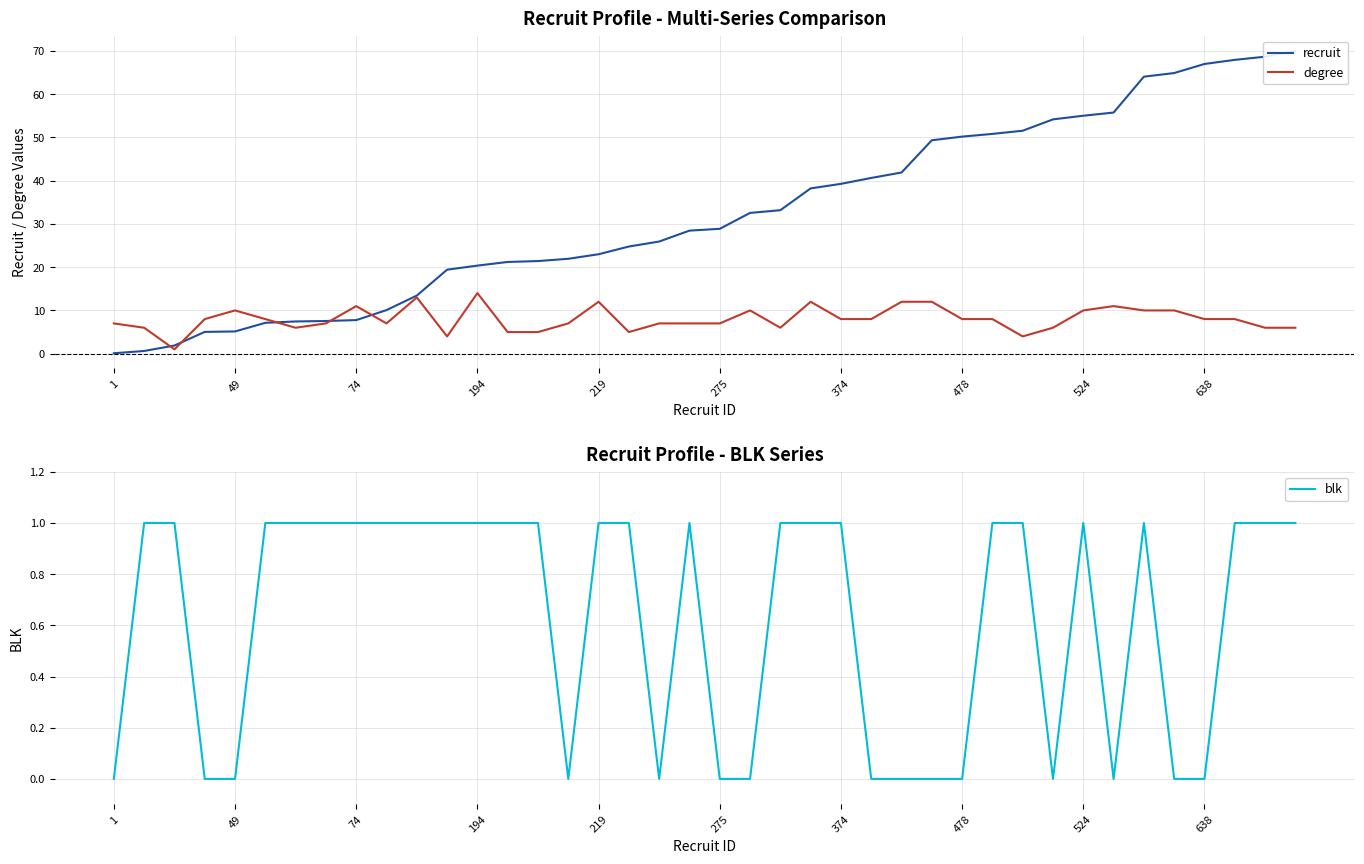

How many blk values are between 0 and 1?

40